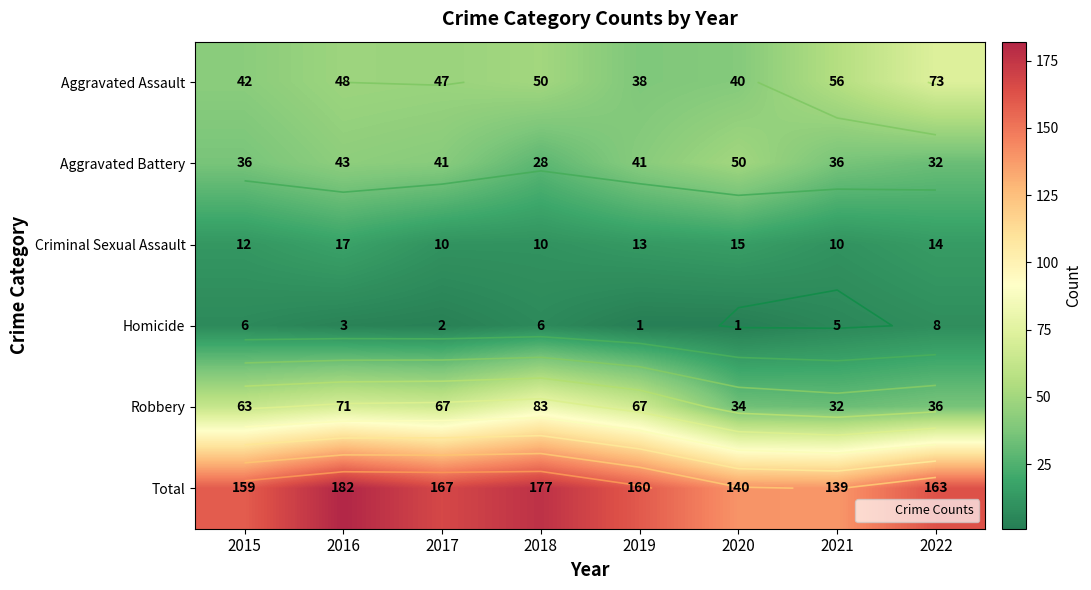

How many data points in Criminal Sexual Assault are above 13?

3